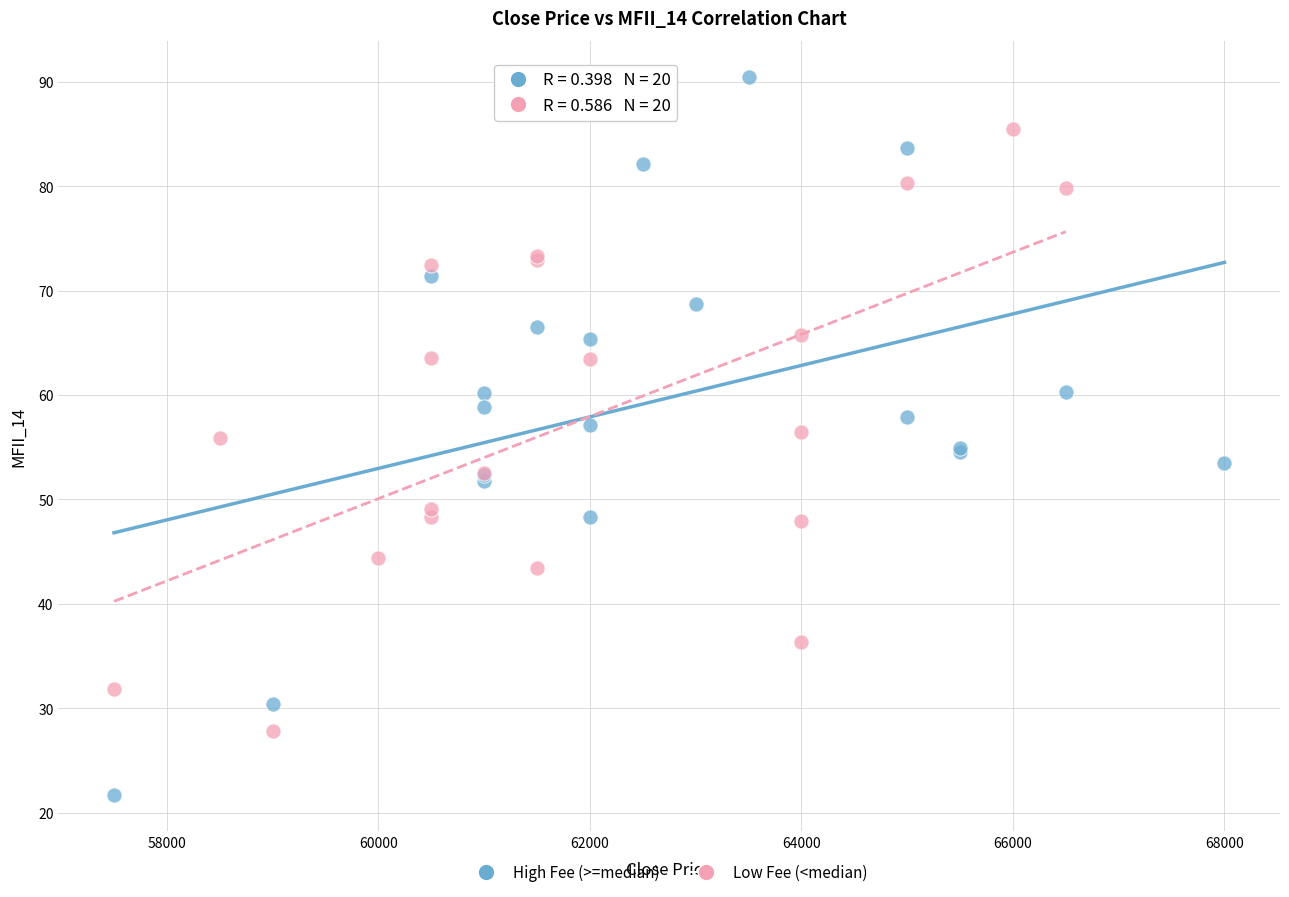

Which series reaches the maximum Y coordinate?

High Fee (>=median)